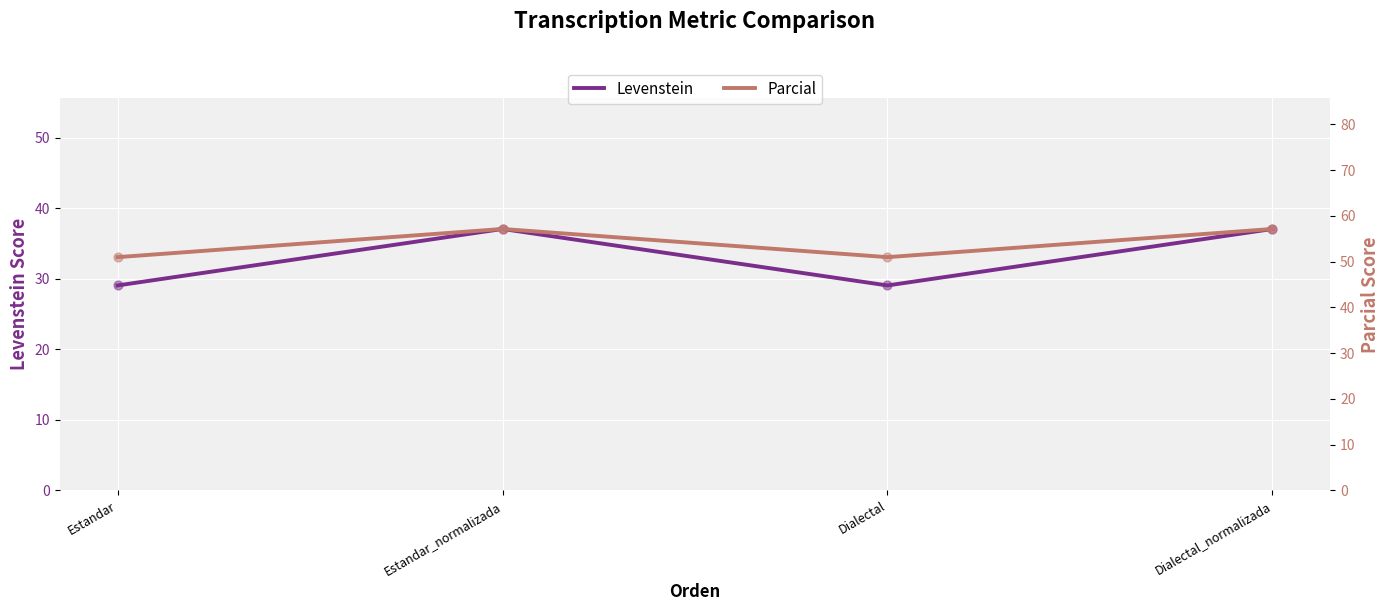

What is the total value across all series at Estandar_normalizada?

94.2